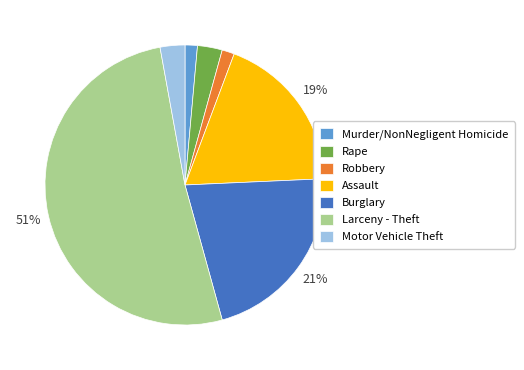

True or false: Robbery accounts for 14% of the total.

False